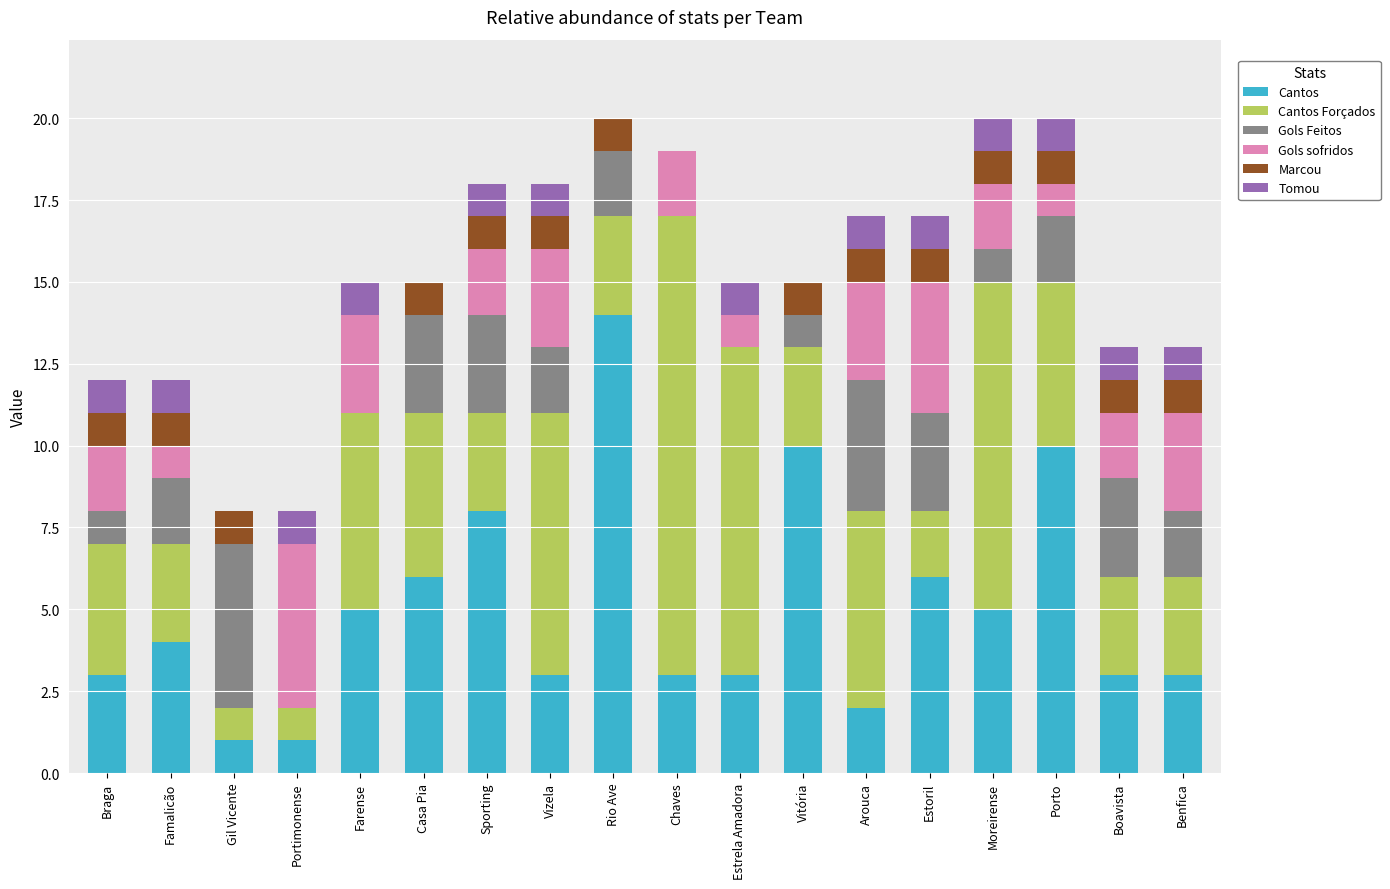

What is the total value across all series at Braga?

12